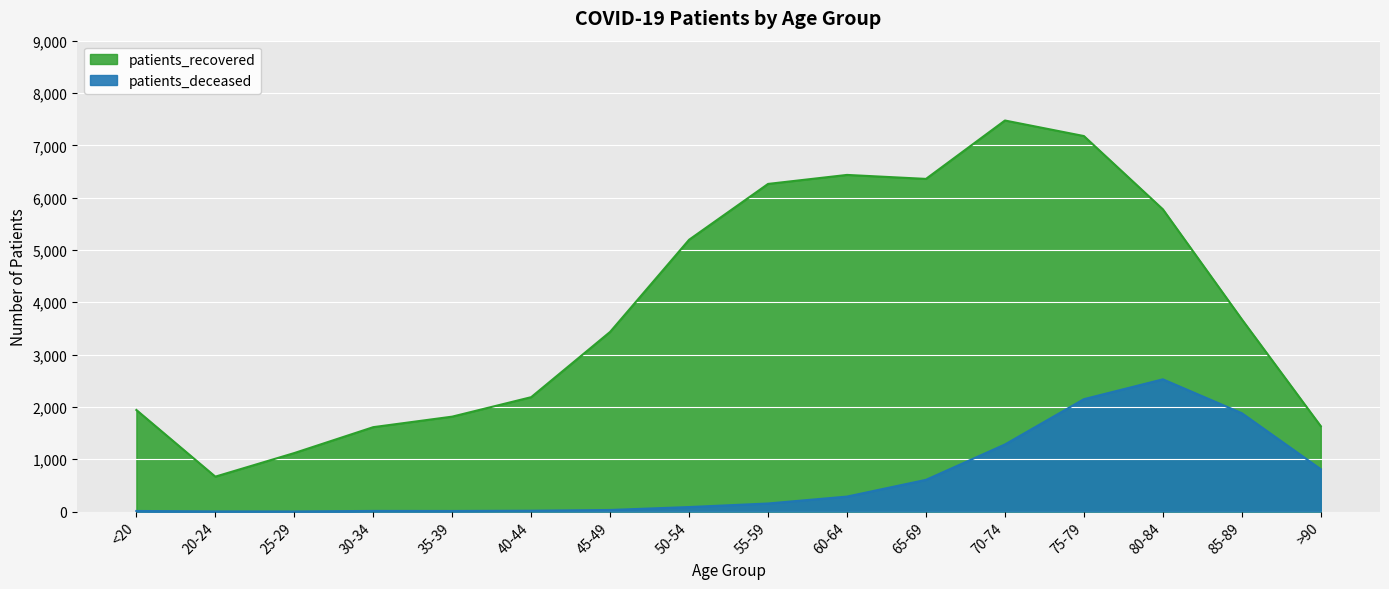

True or false: patients_recovered and patients_deceased intersect in this chart.

False